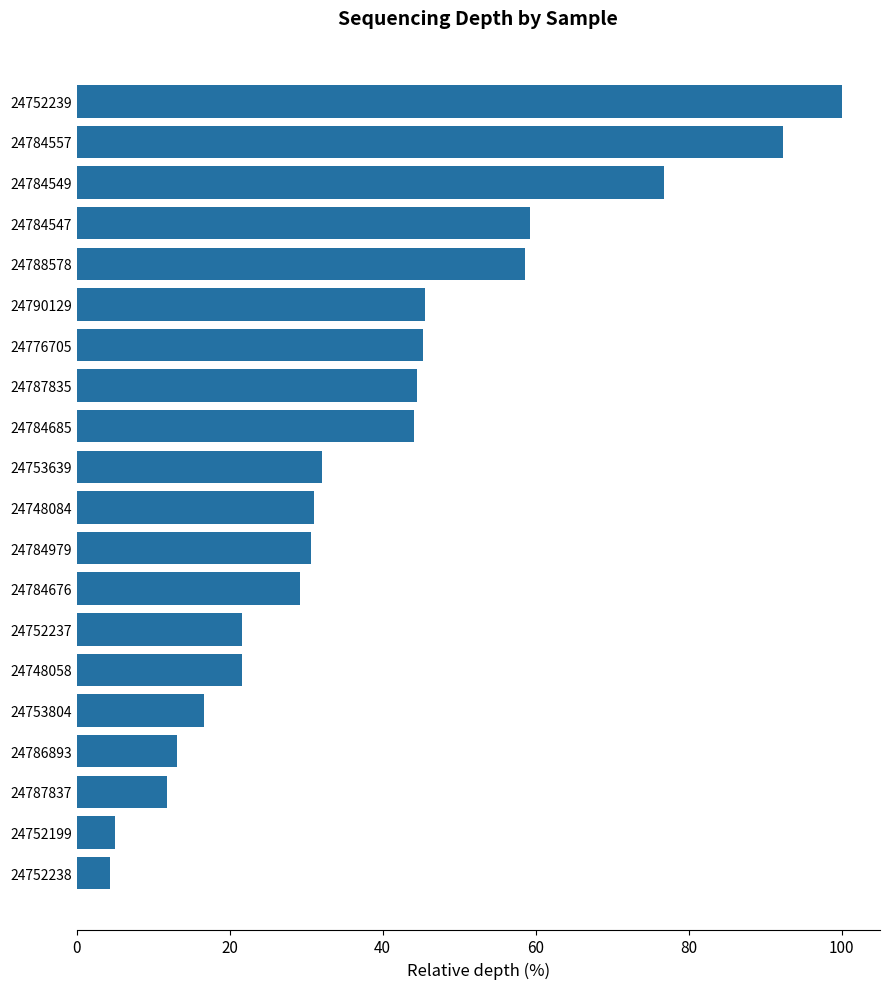

What is the smallest value displayed?

4.4